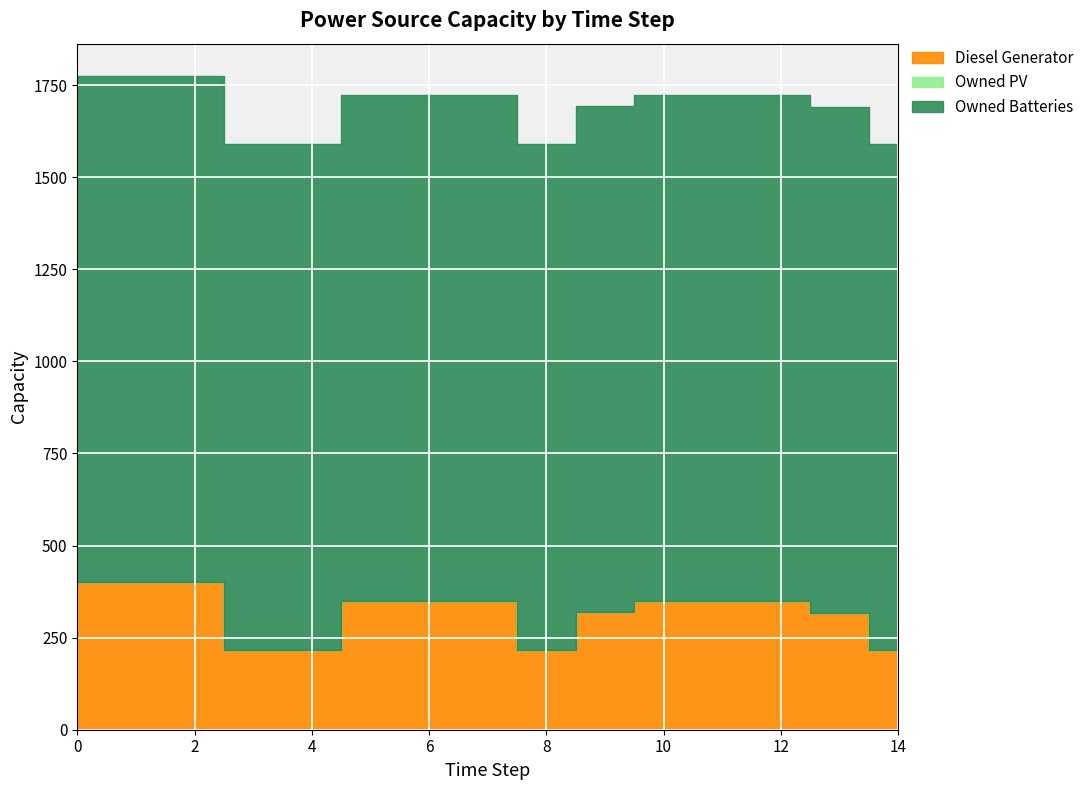

Reading left to right, transcribe all the data shown in this chart.

Diesel Generator: 400	400	400	217	217	350	350	350	217	319	350	350	350	318	217
Owned PV: 0	0	0	0	0	0	0	0	0	0	0	0	0	0	0
Owned Batteries: 1374	1374	1374	1374	1374	1374	1374	1374	1374	1374	1374	1374	1374	1374	1374